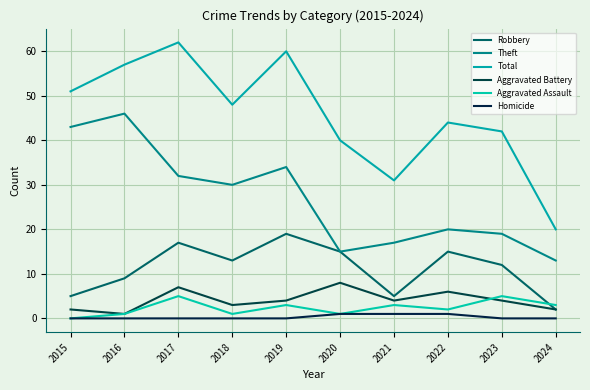

Between 2017 and 2020, which is larger?

2017